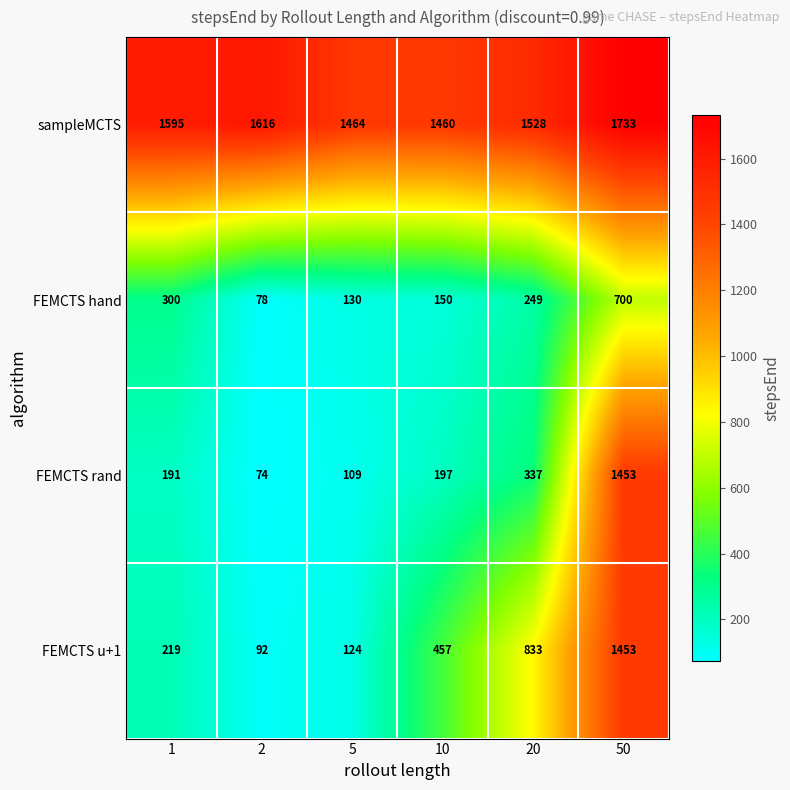

Reading left to right, list all the values displayed in this chart.

sampleMCTS: 1595	1616	1464	1460	1528	1733
FEMCTS hand: 300	78	130	150	249	700
FEMCTS rand: 191	74	109	197	337	1453
FEMCTS u+1: 219	92	124	457	833	1453